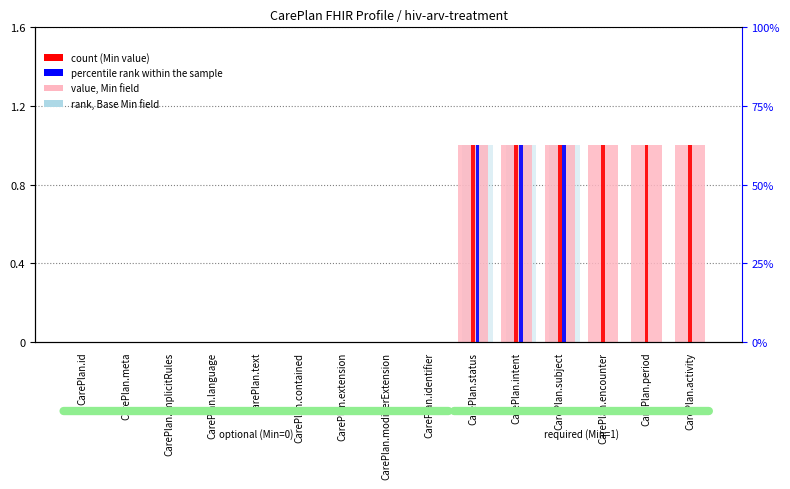

The Base Min (rank) series shows 0 at CarePlan.contained. True or false?

False